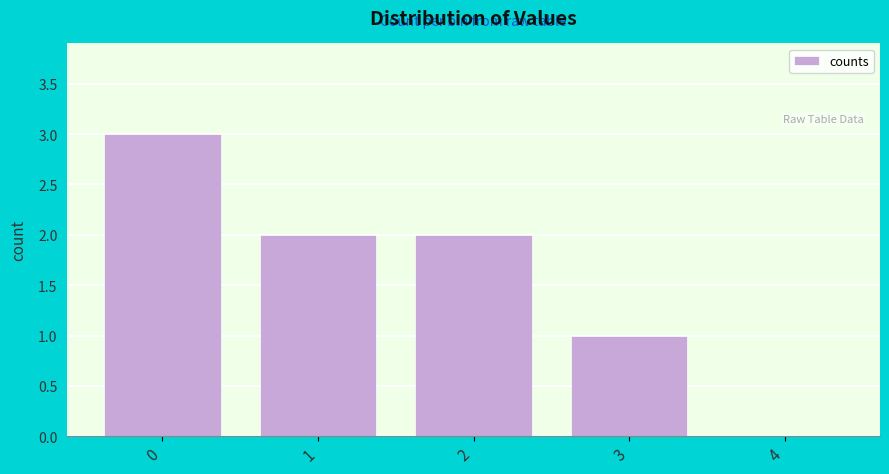

Reading right to left, what are all the values shown in this chart?

4=0	3=1	2=2	1=2	0=3